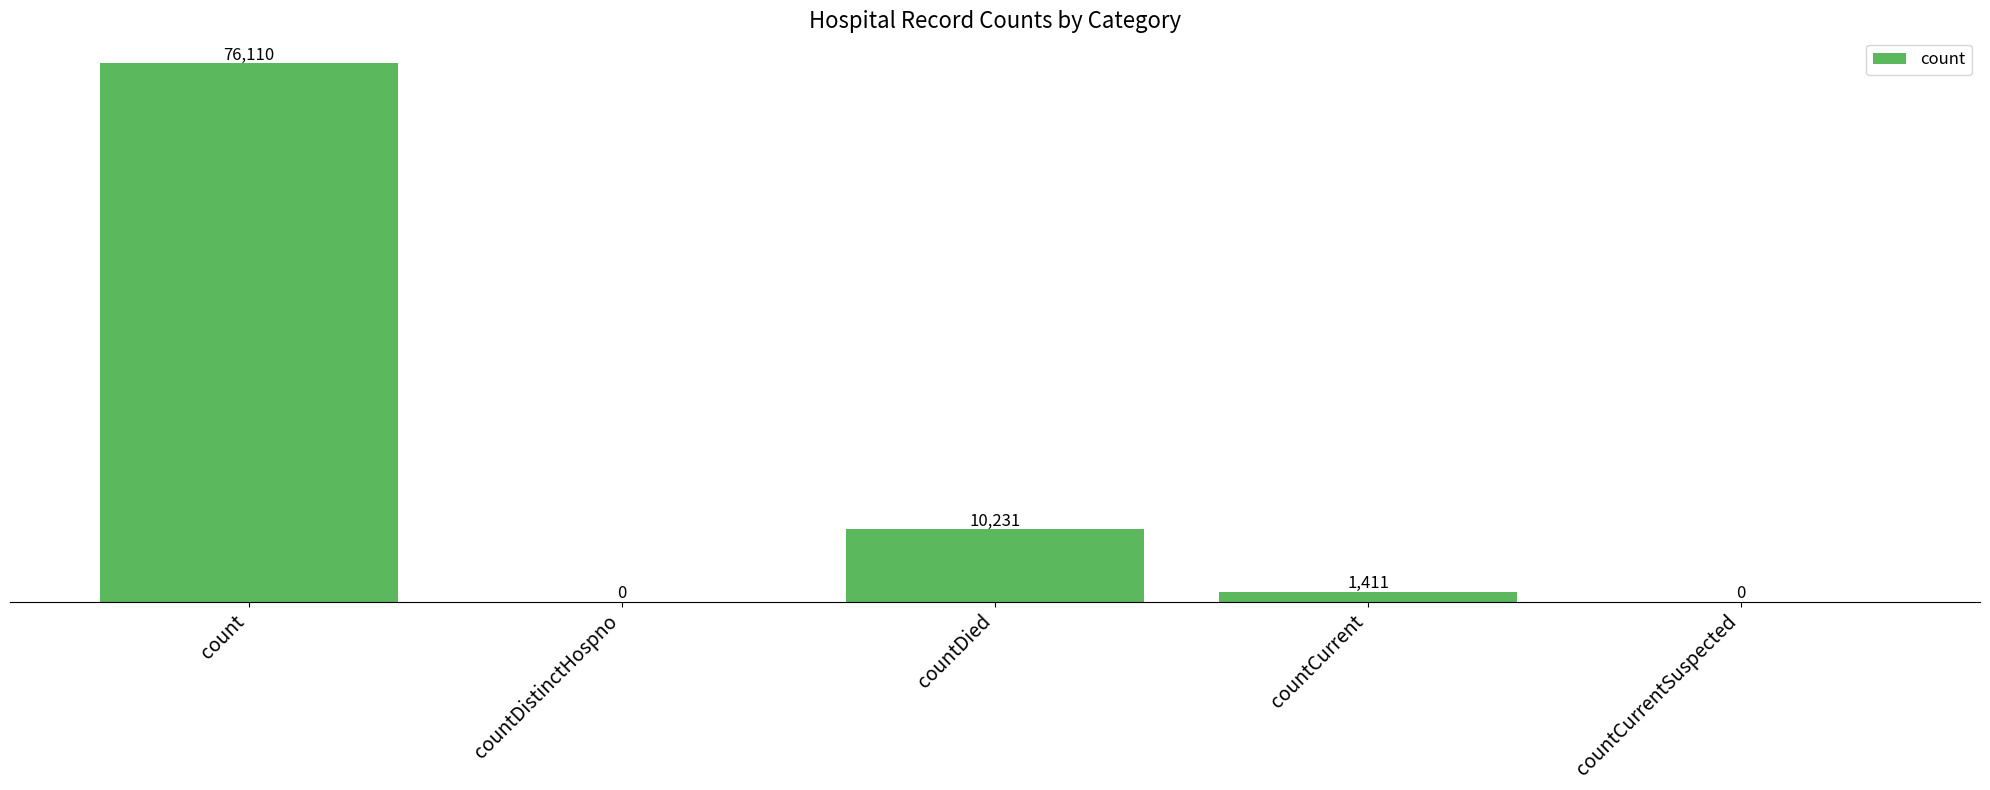

Reading left to right, what are all the values shown in this chart?

76110	0	10231	1411	0